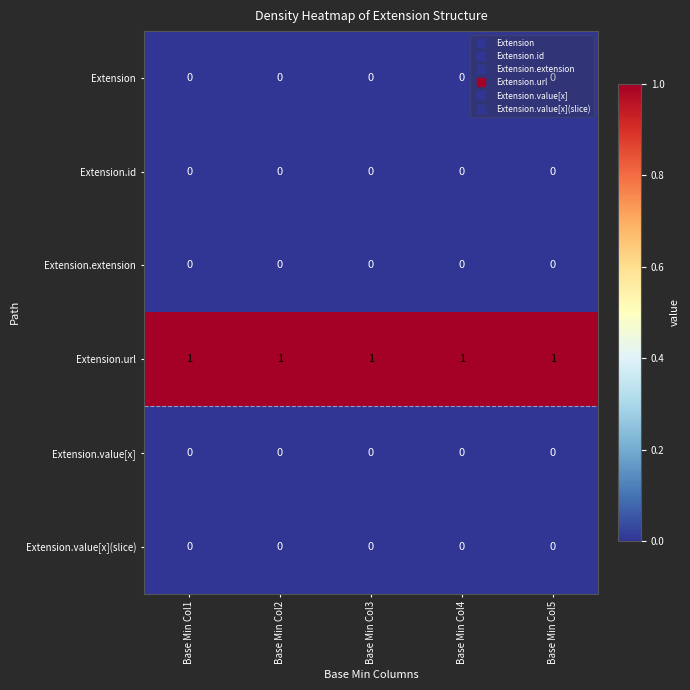

True or false: Extension.value[x] has a value of 0 at Base Min Col1.

True